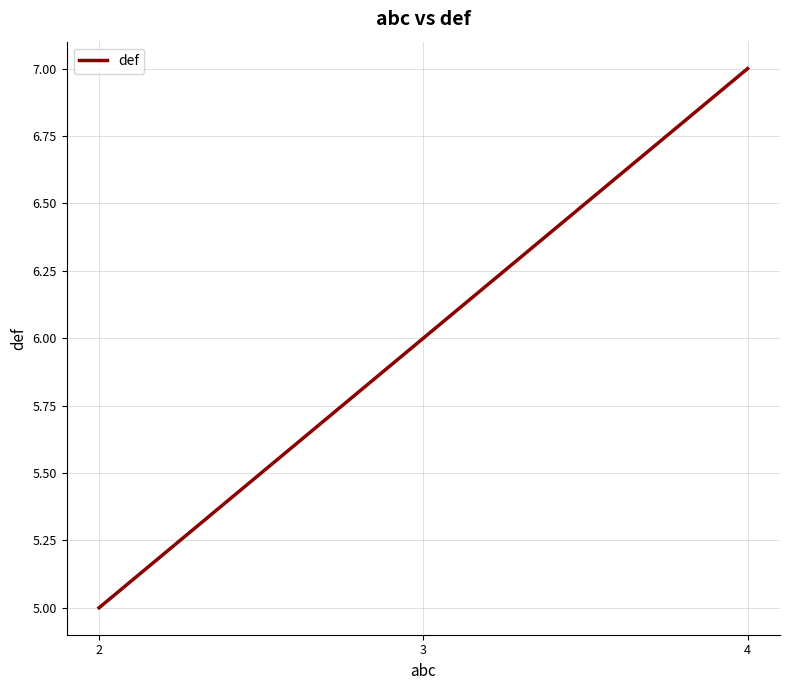

Which has a higher value, 2 or 3?

3